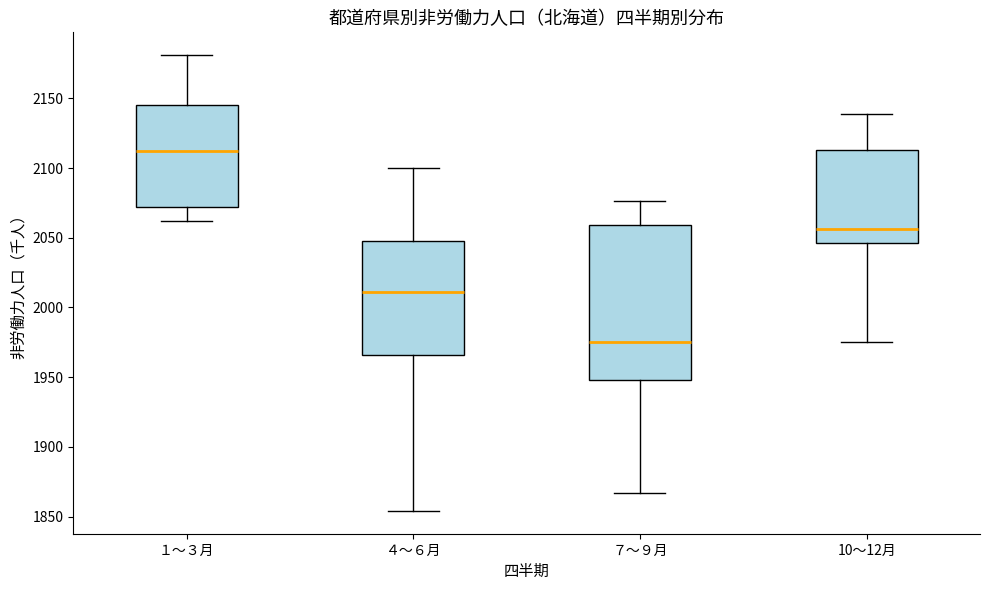

Reading left to right, read every box against the y-axis: the position of its median line, the range the box covers, and the ends of its whiskers. The values are not printed on the chart, so give them approximately, as read against the axis.

１～３月: median 2110, box 2070 to 2145, whiskers 2060 to 2180
４～６月: median 2010, box 1965 to 2050, whiskers 1855 to 2100
７～９月: median 1975, box 1950 to 2060, whiskers 1865 to 2075
10～12月: median 2055, box 2045 to 2115, whiskers 1975 to 2140